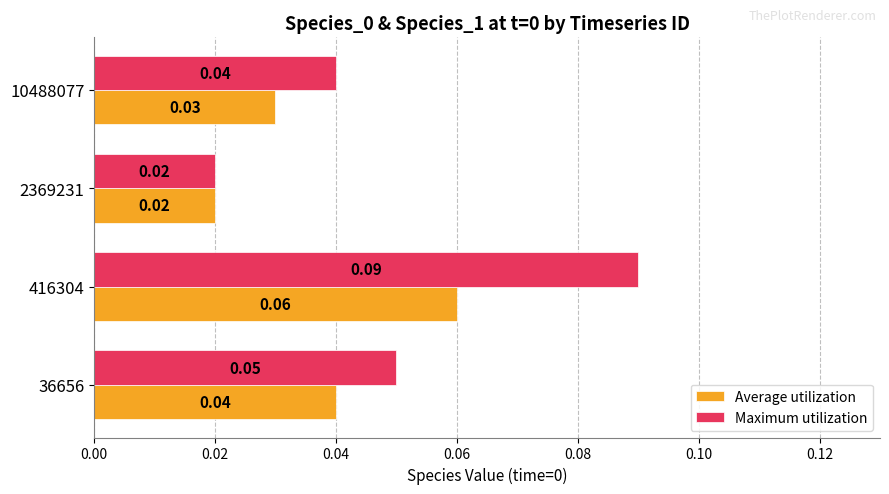

At which category is the sum across all series the highest?

416304